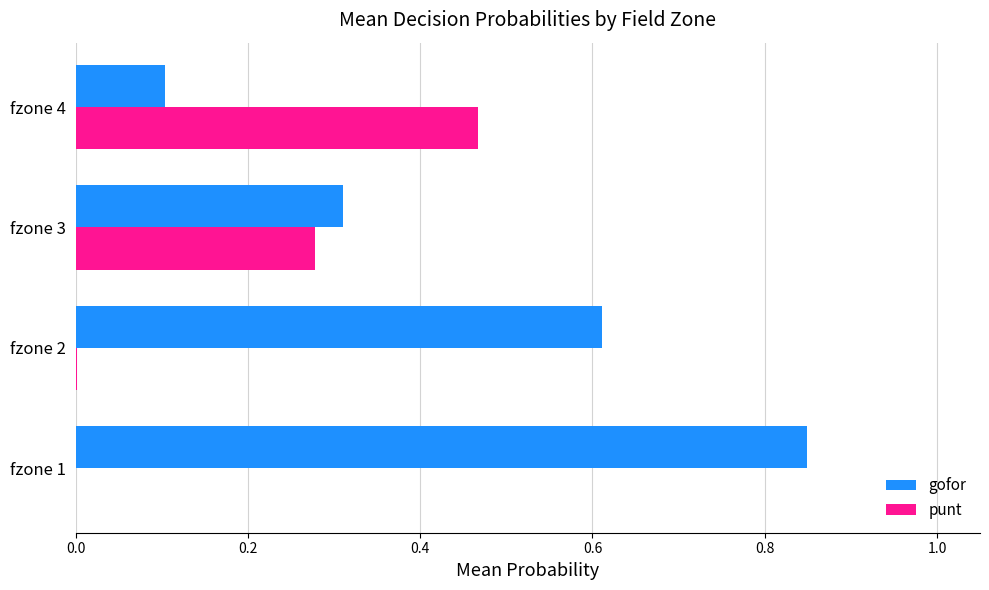

At which category is the sum across all series the highest?

fzone 1